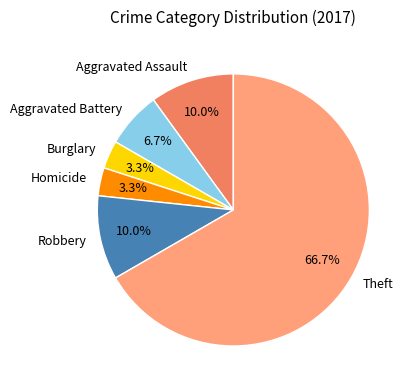

The Burglary slice represents 11% of the pie. True or false?

False